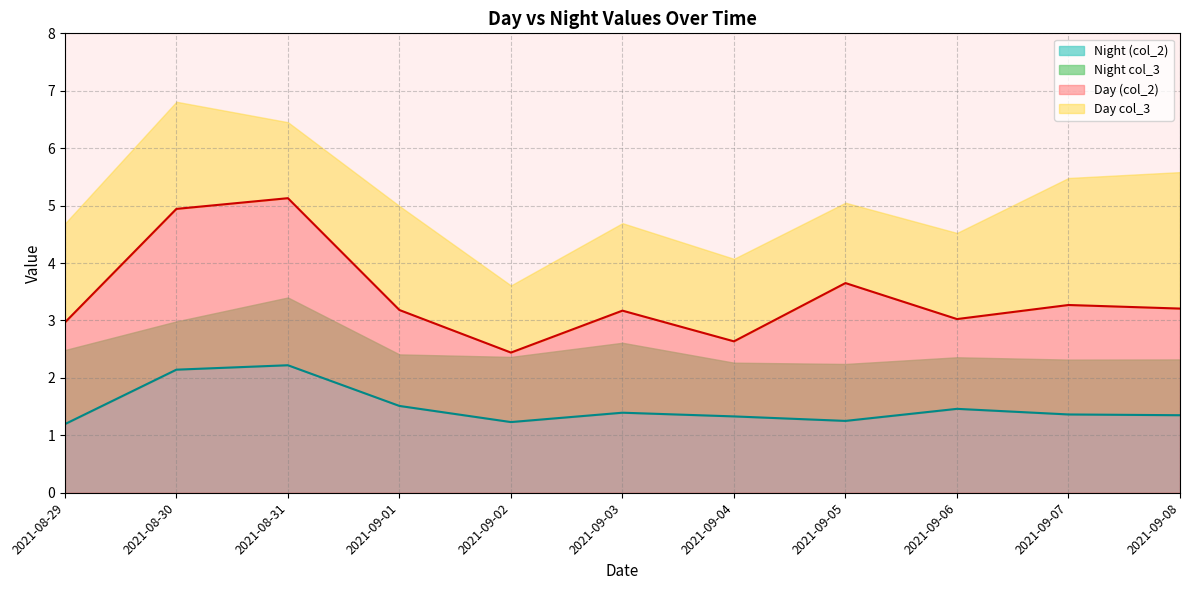

True or false: Night and Day cross at least once.

False